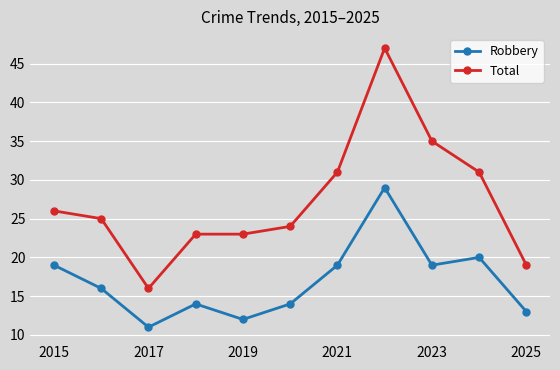

True or false: Total and Robbery cross at least once.

False